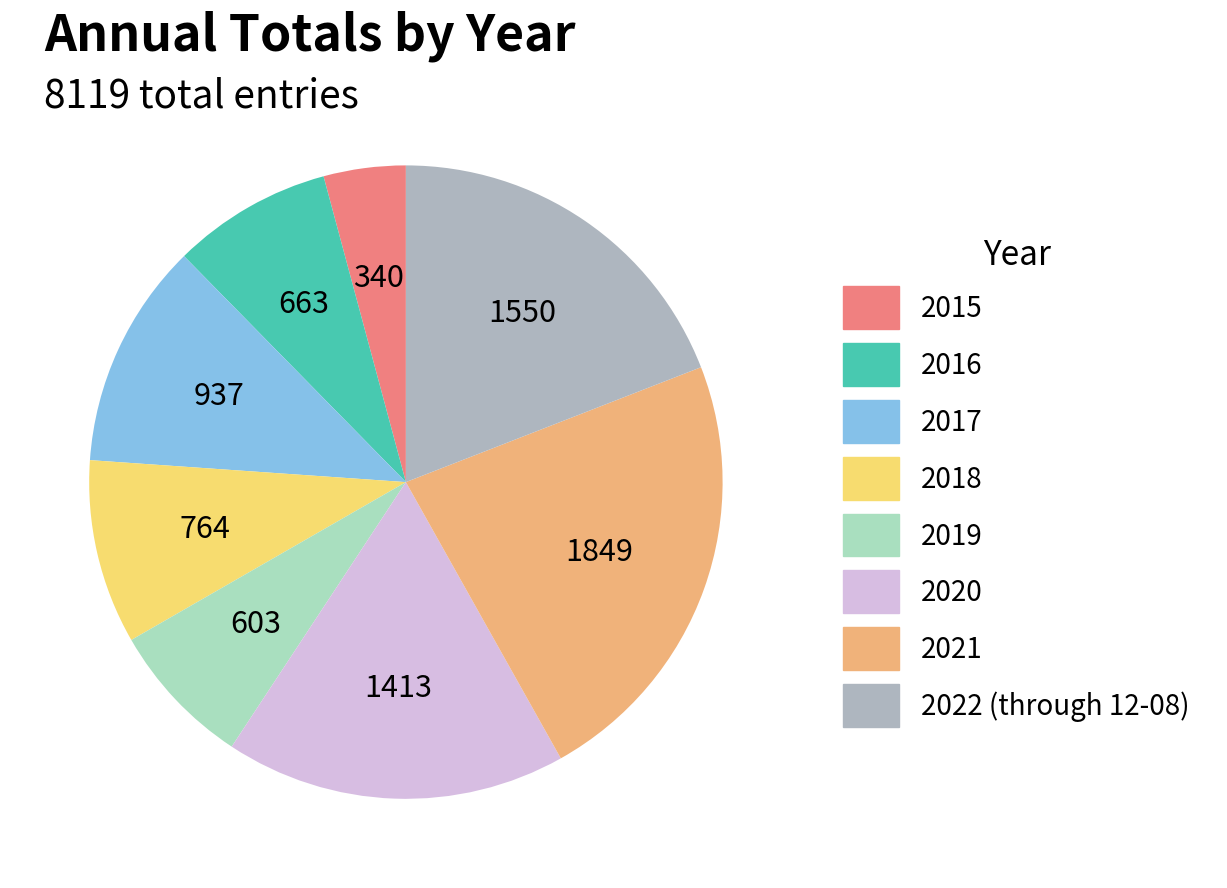

How many segments does this pie chart have?

8